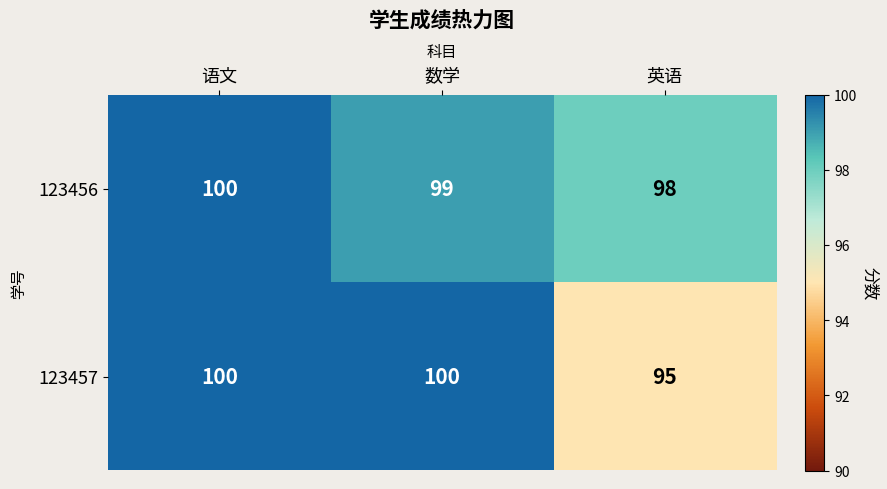

Which series has the largest total across all categories?

123456